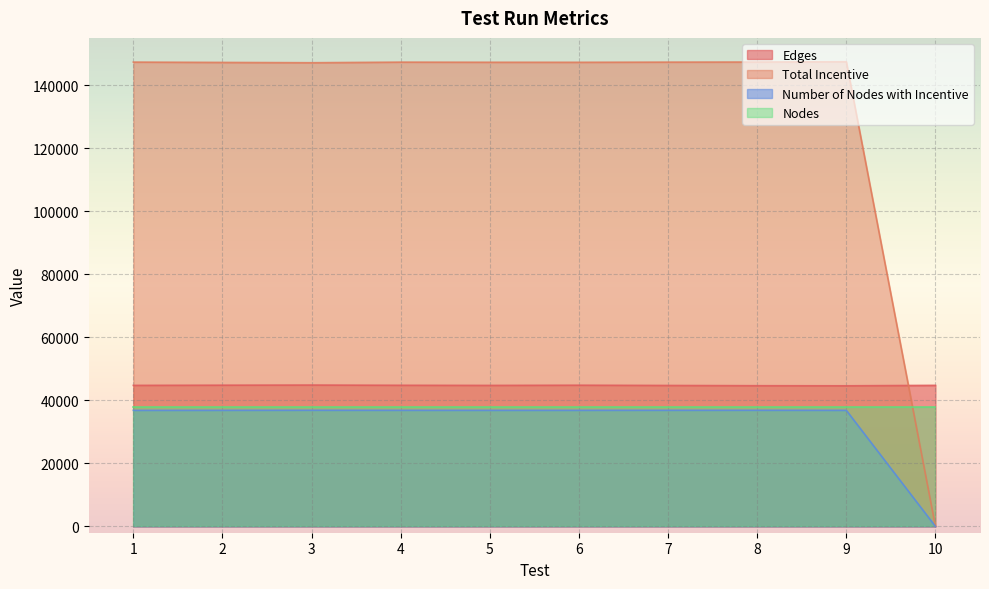

Read the Total Incentive value at 4, to the nearest 50.

147300